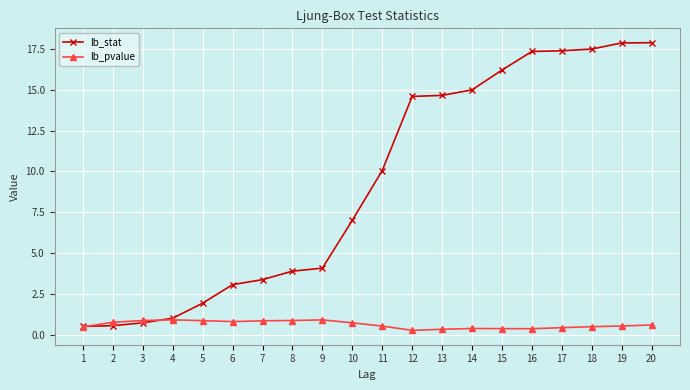

The value of lb_stat at 9 is 4.1. True or false?

True